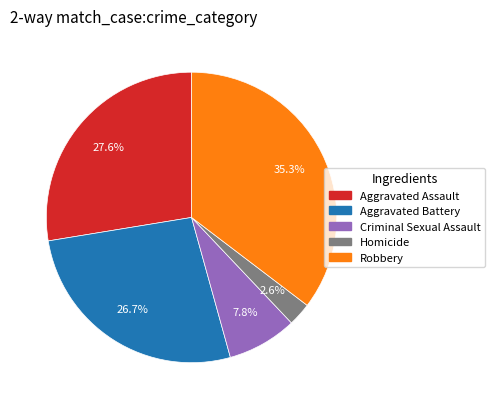

To the nearest percent, what percentage of the pie is Aggravated Battery?

27%